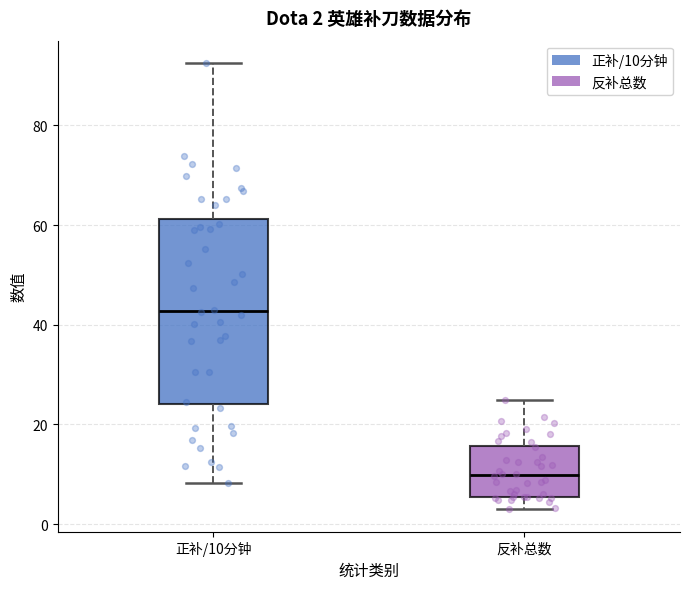

Which box's median line is the lowest?

反补总数